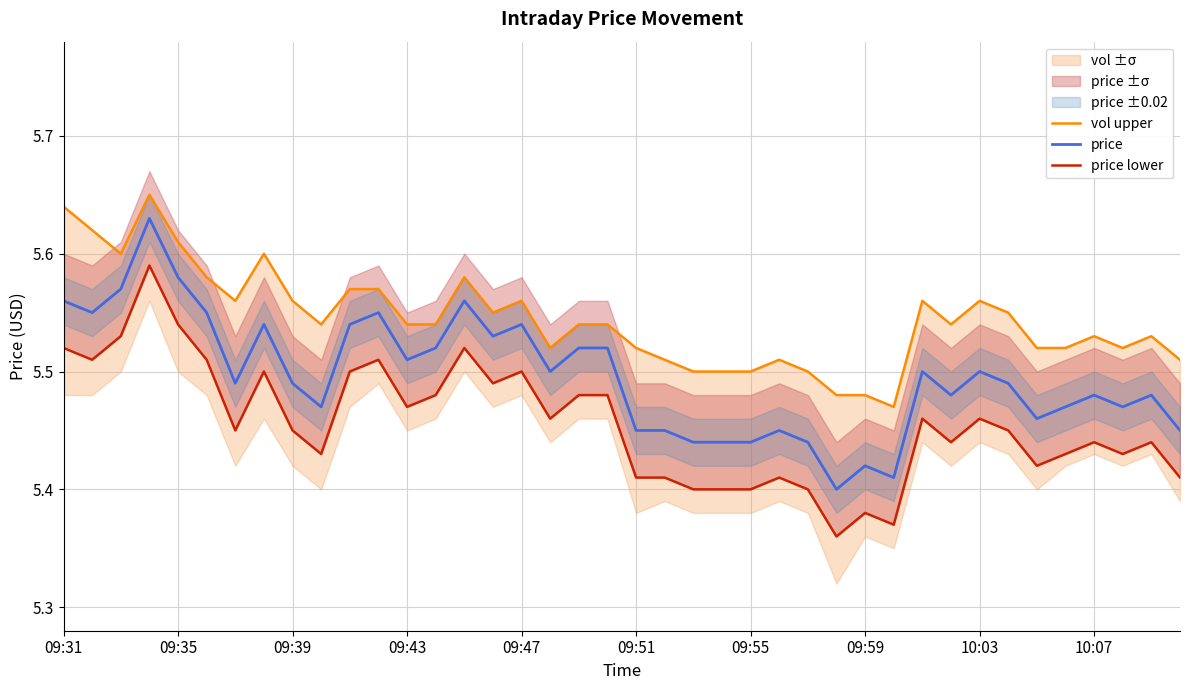

The price lower series shows 5.4 at 10:07. True or false?

True